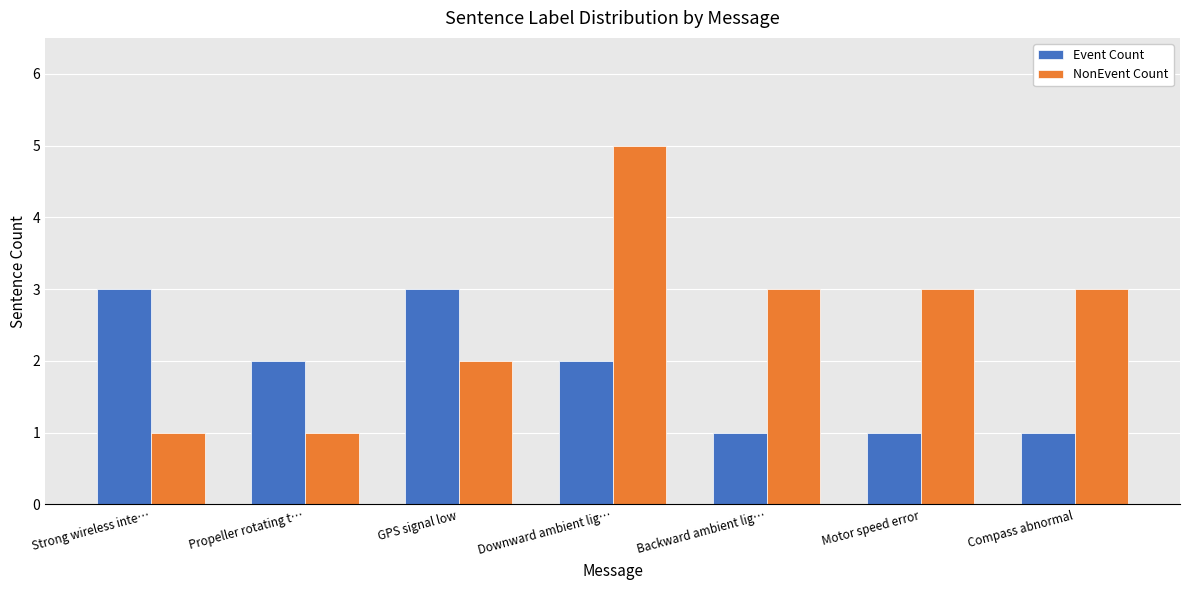

What is the total value across all series at Strong wireless inte…?

4